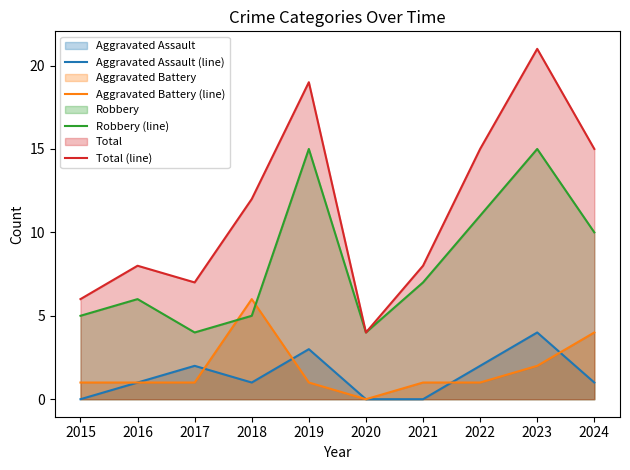

Where does the Robbery (line) series first go above 7?

2019